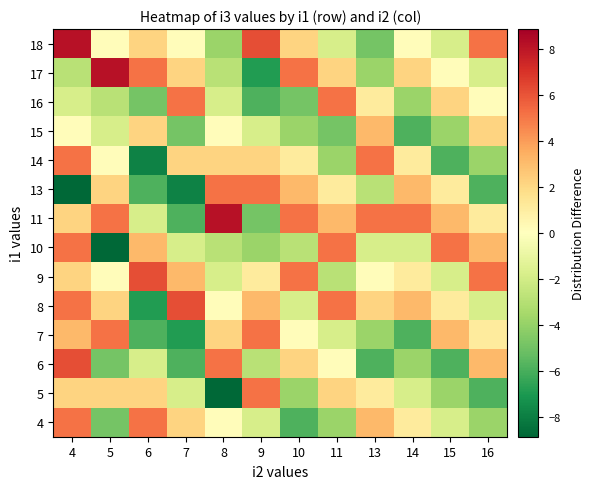

What is the difference between the highest and lowest values at 8?

17.0